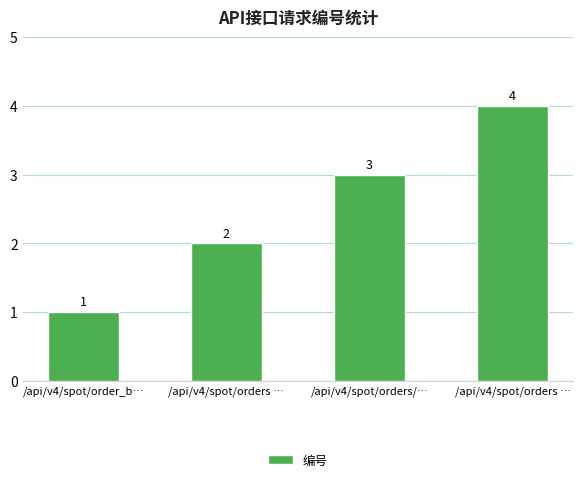

How many bars are there in total?

4